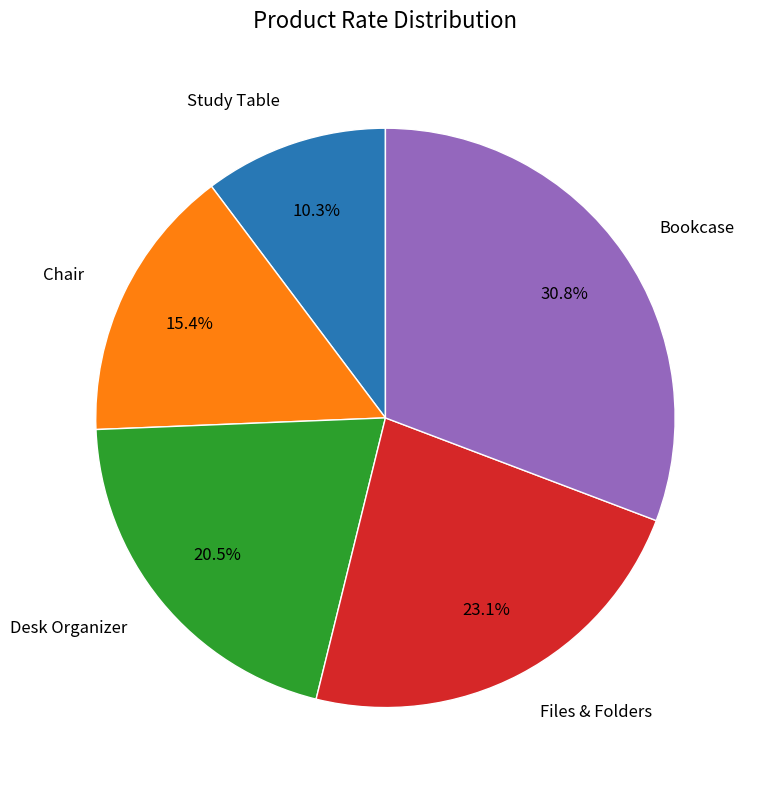

What portion of the pie excludes Study Table?

89.7%